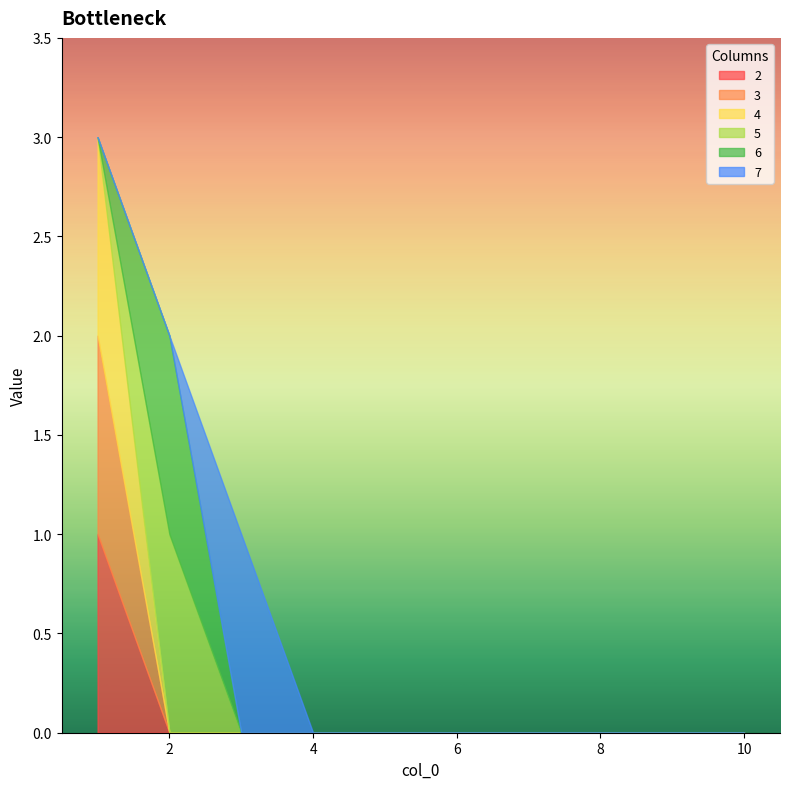

What is the difference between the maximum and minimum values in the 7 series?

1